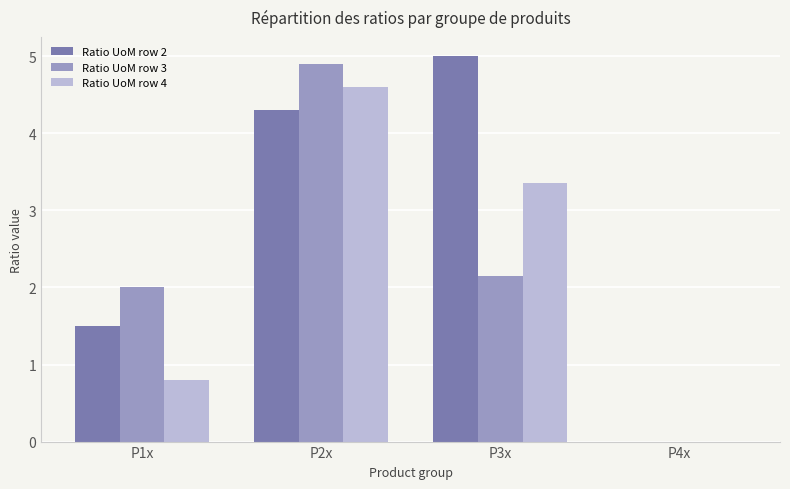

Which series has the largest total across all categories?

Ratio UoM row 2